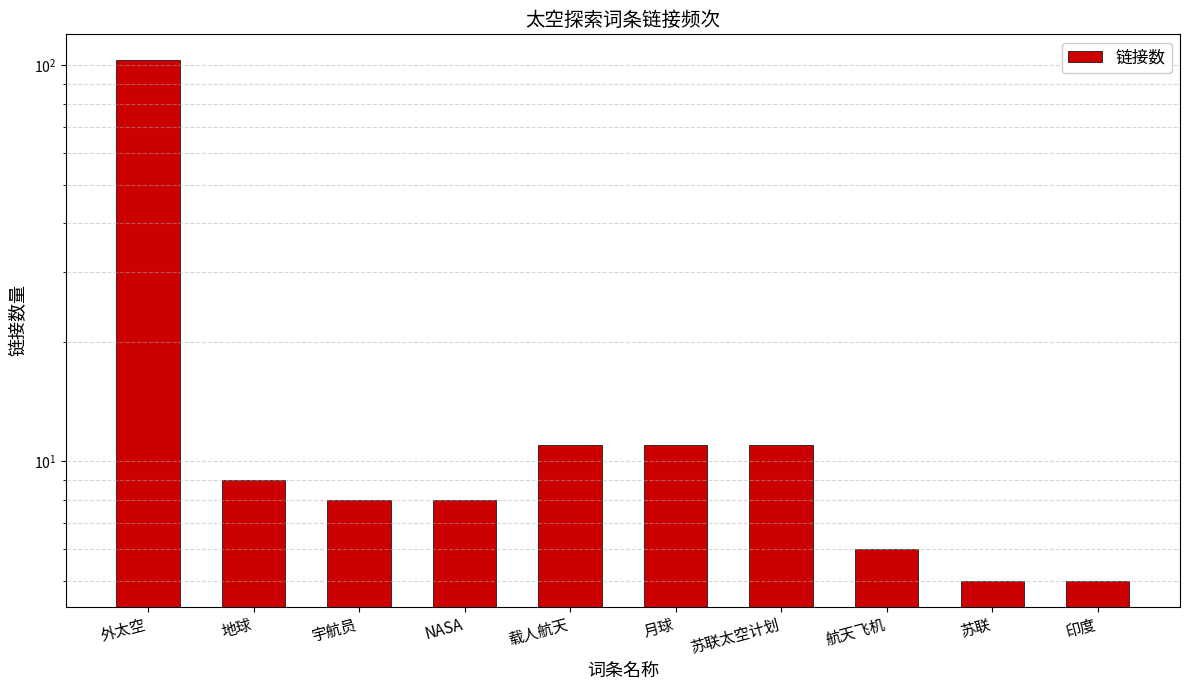

True or false: the data shows 15 at 月球.

False